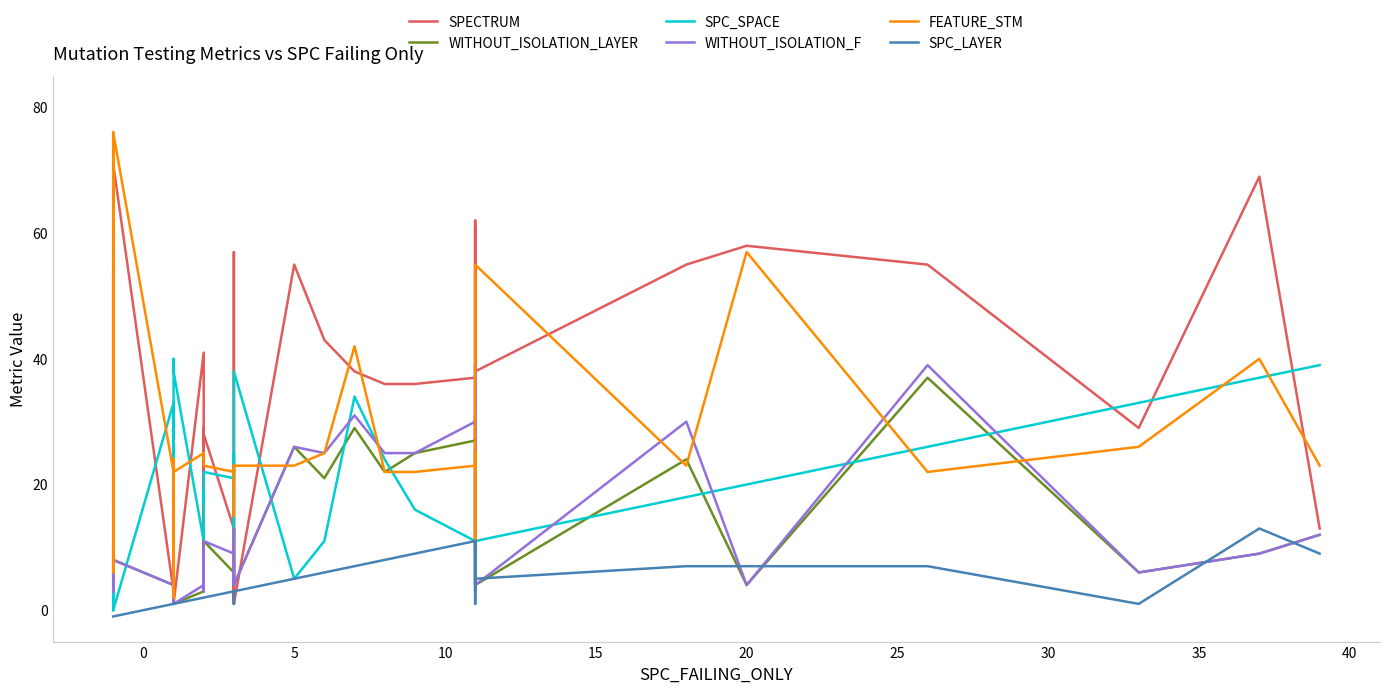

How many interior local valleys does the WITHOUT_ISOLATION_F series have?

10